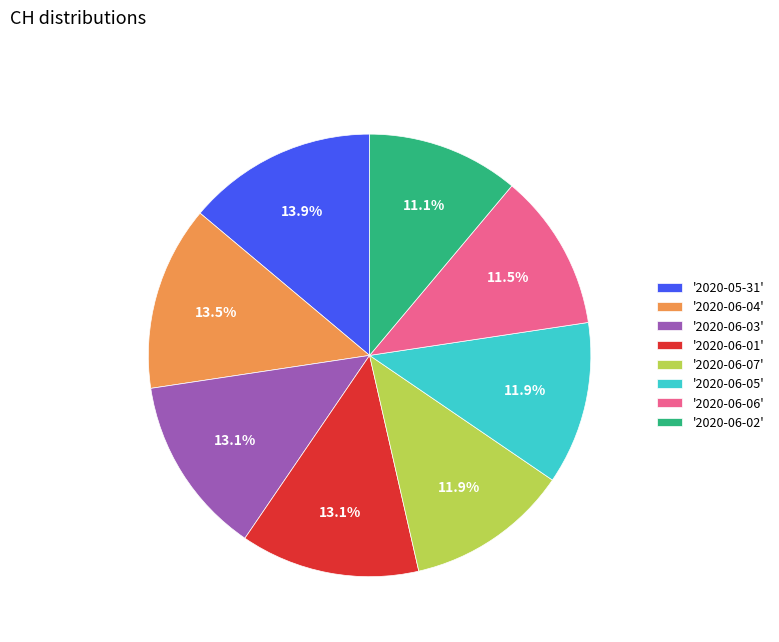

How many segments does this pie chart have?

8